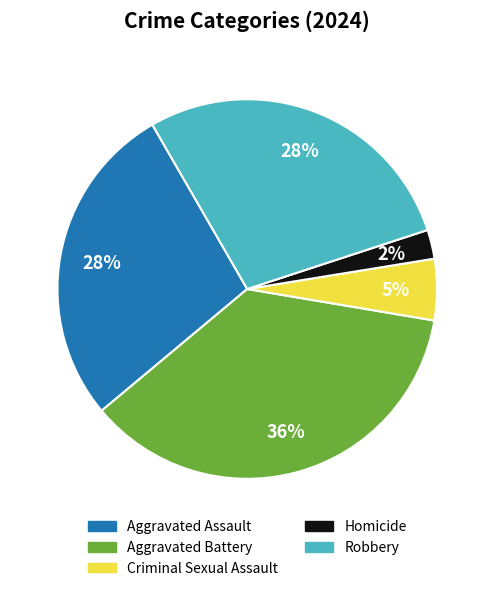

Count the number of slices in the pie.

5